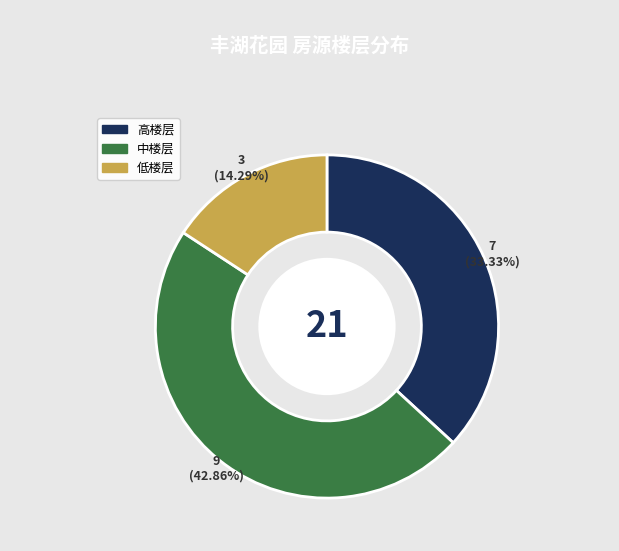

What is the change in value from 高楼层 to 中楼层?

+2